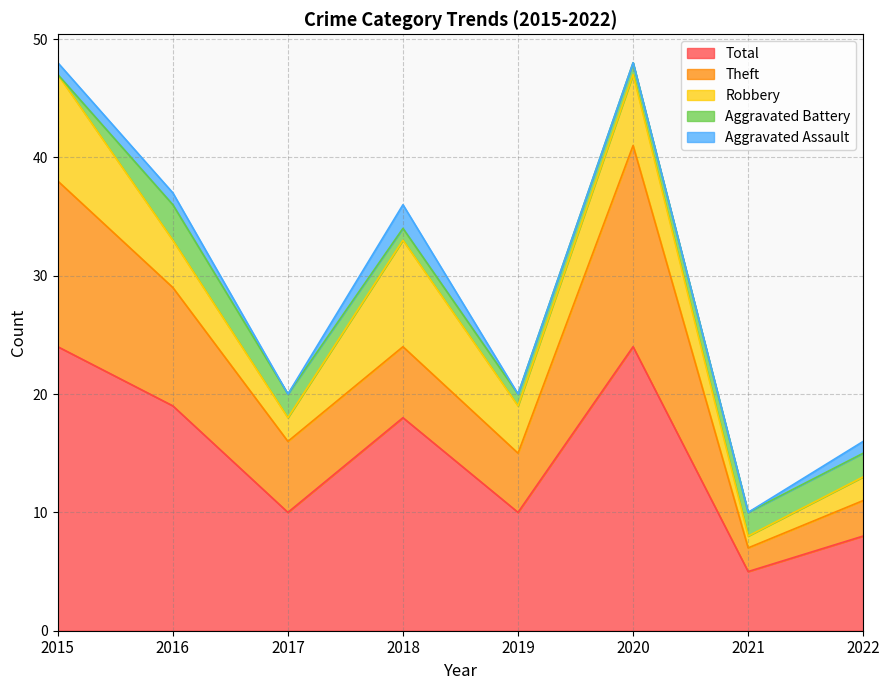

What is the spread (max minus min) of values at 2022?

7